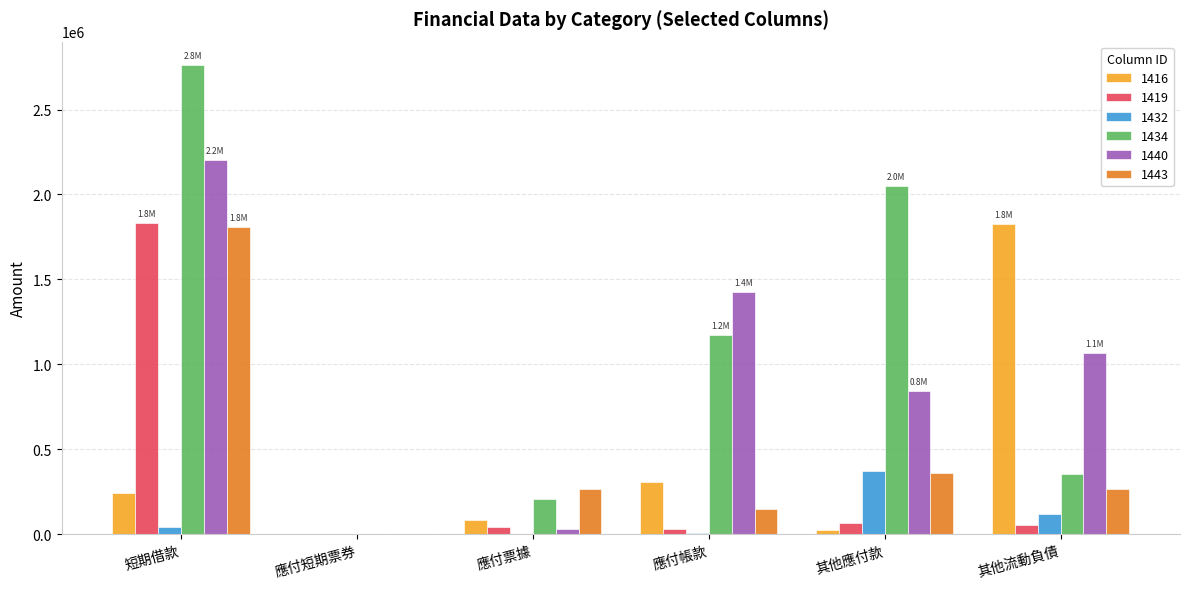

Is the value of 1434 at 應付票據 greater than the value of 1416 at 應付帳款?

No